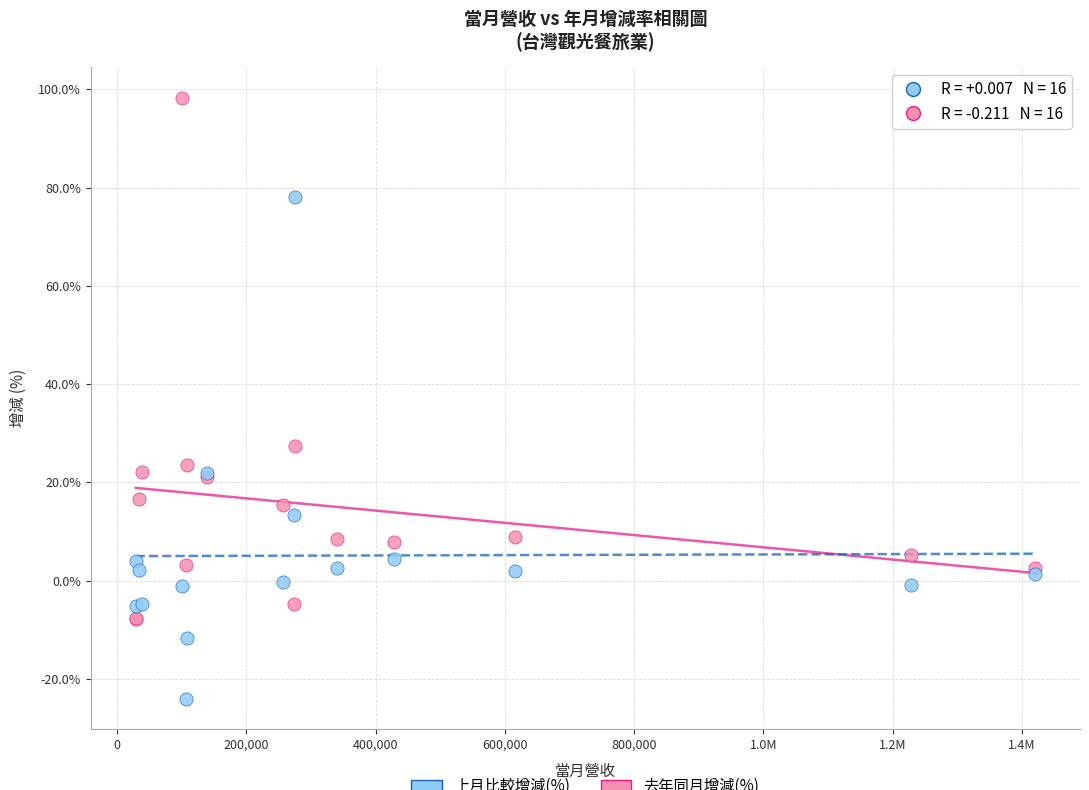

Across all series, what Y value is closest to 37?

27.4